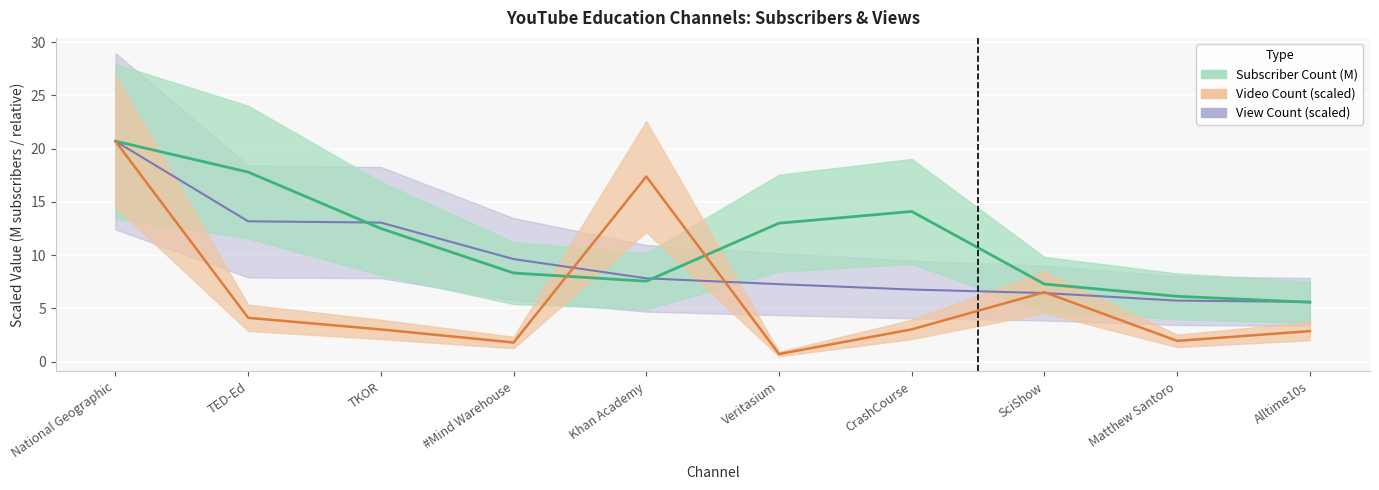

Where do videoCount and viewCount first cross each other?

#Mind Warehouse and Khan Academy